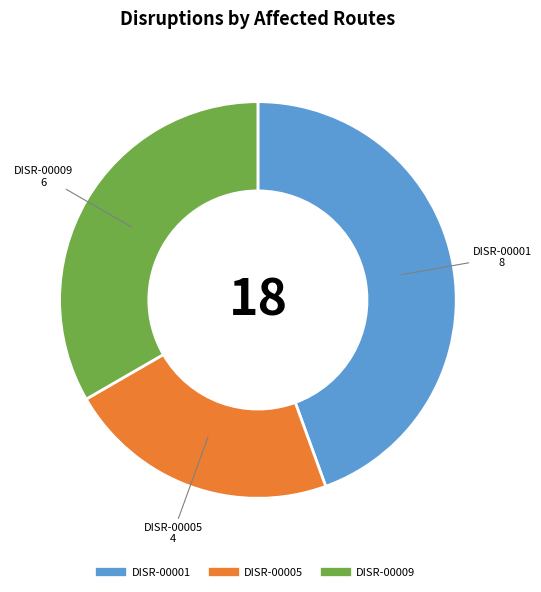

Combined, do DISR-00009 and DISR-00001 account for over 50%?

Yes